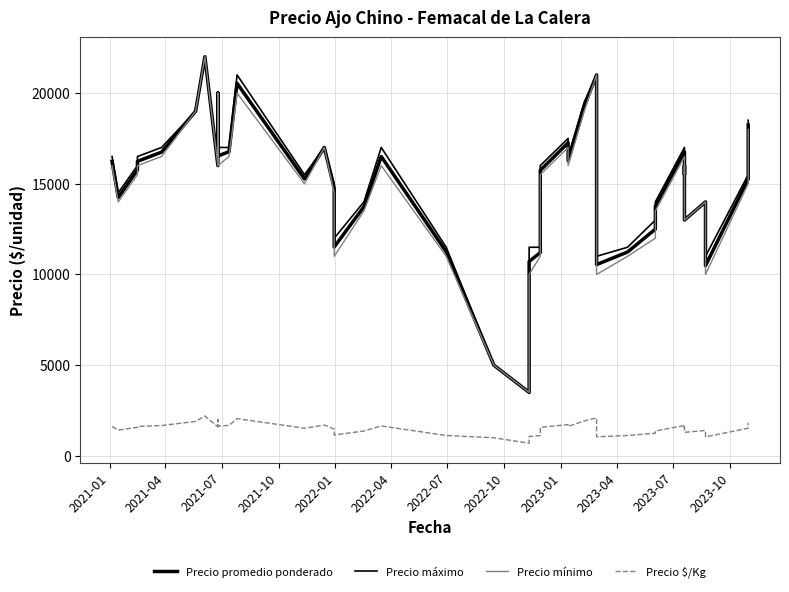

Is the value of Precio promedio ponderado at 2022-04 greater than the value of Precio máximo at 13?

Yes